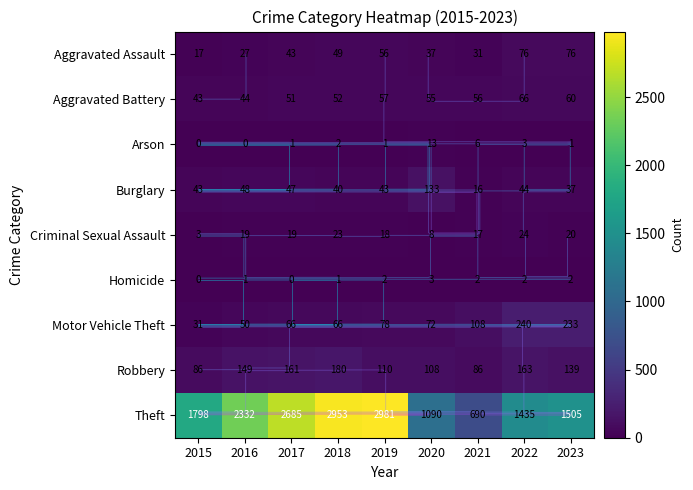

How many data points in Motor Vehicle Theft are above 72?

4